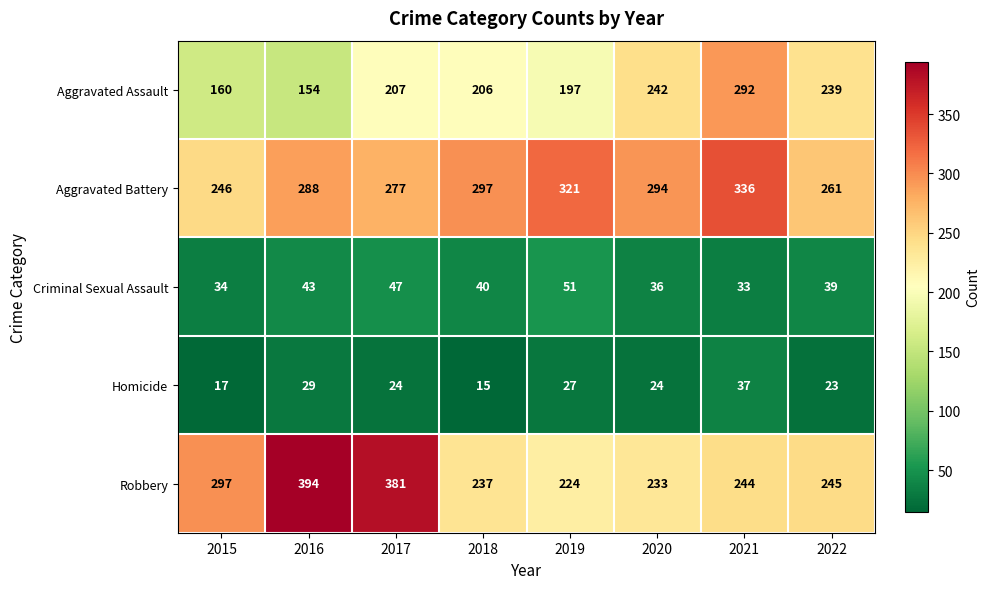

Which category has the lowest value across all series?

2018